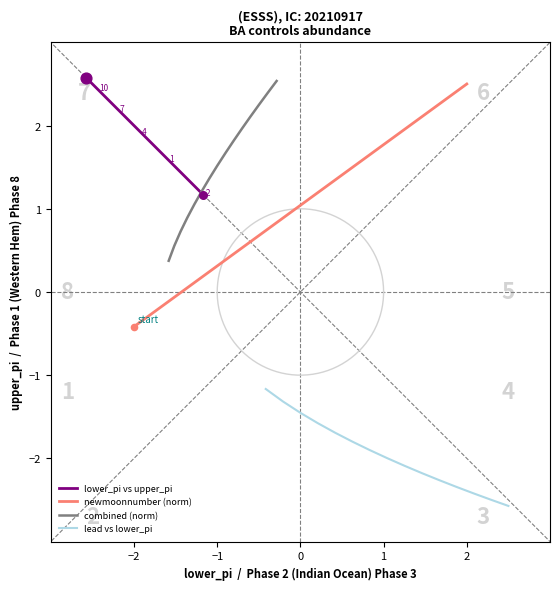

What is the total value across all series at 0?

0.7